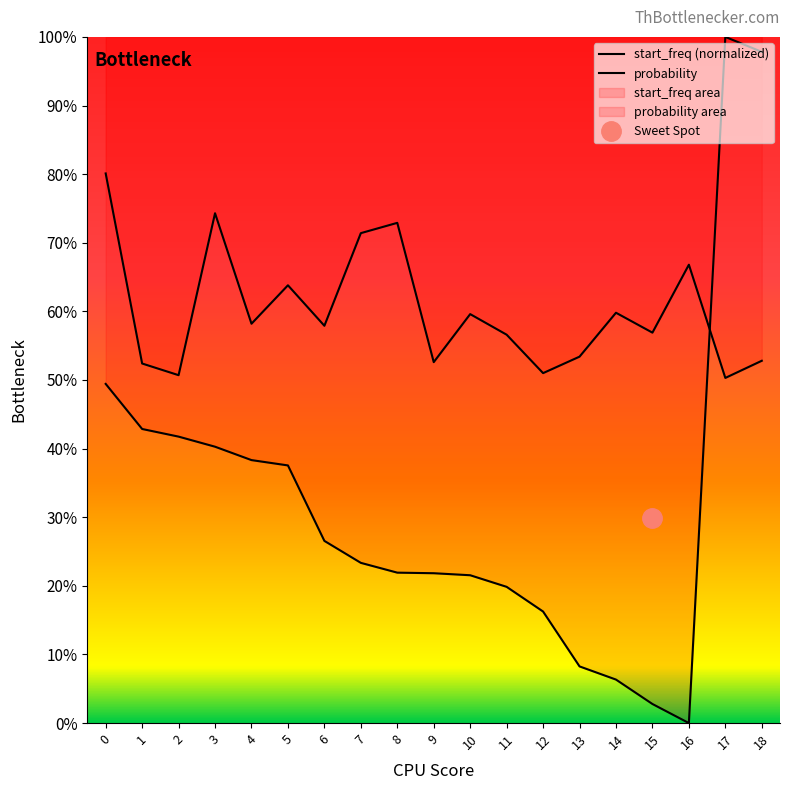

What value does the start_freq series have at 4?

0.4